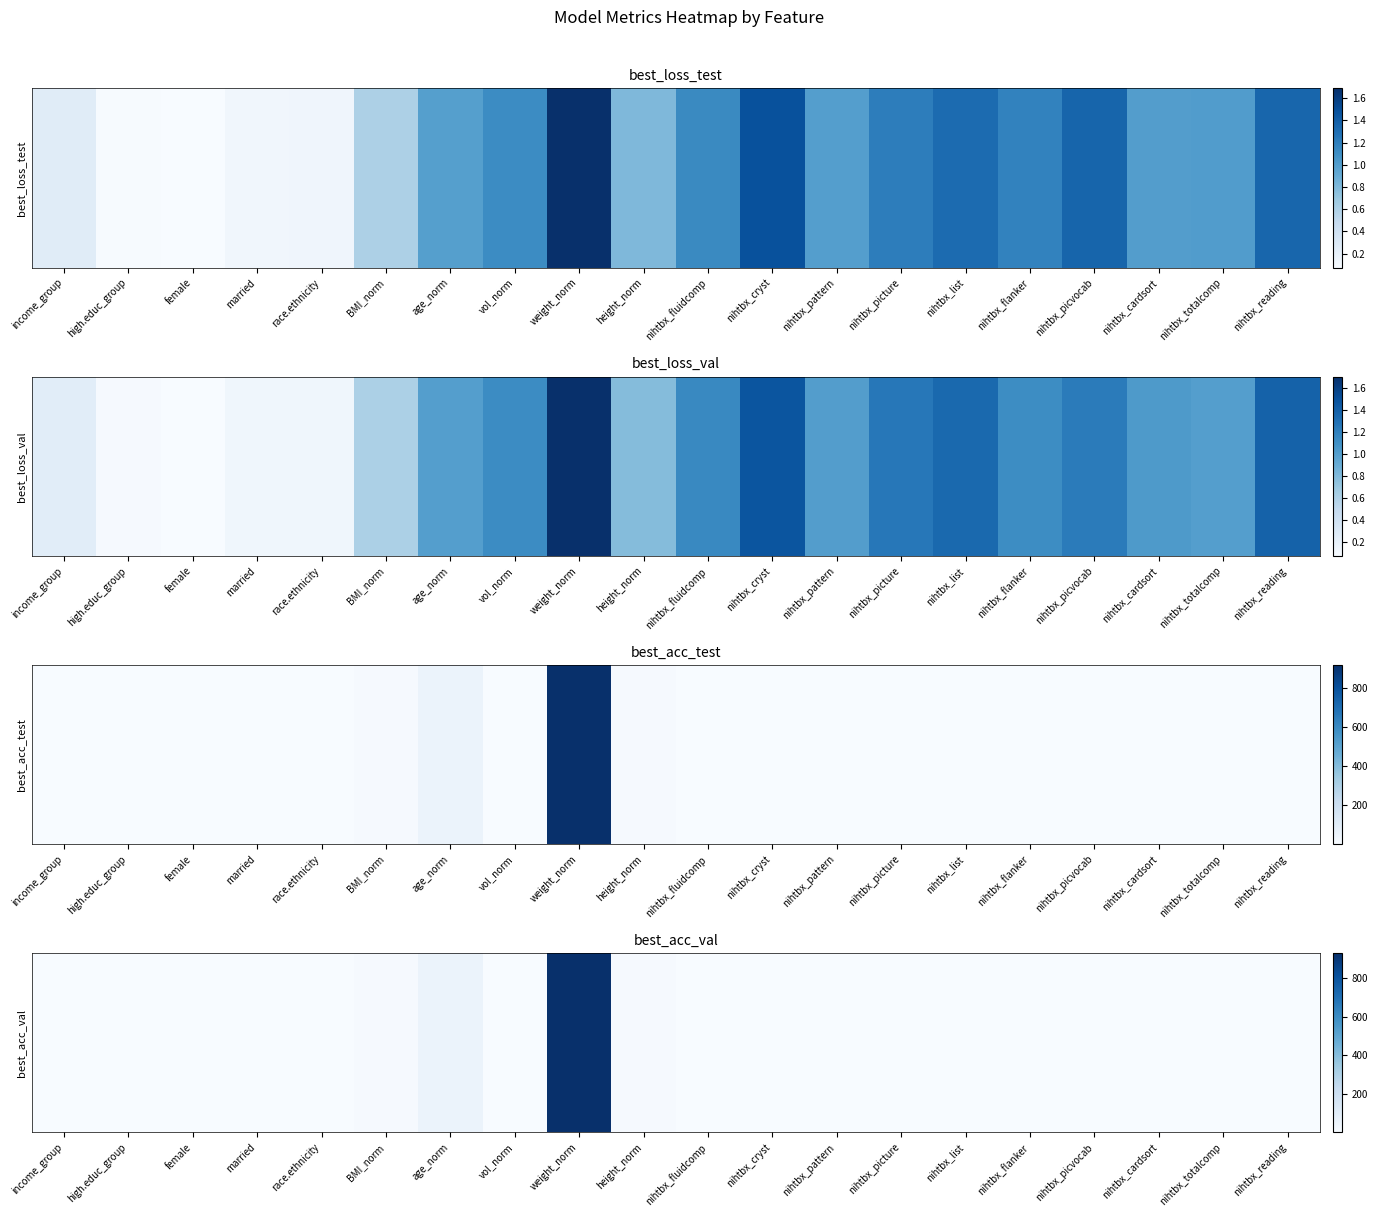

What is the difference between the values at height_norm and nihtbx_fluidcomp?

6.9